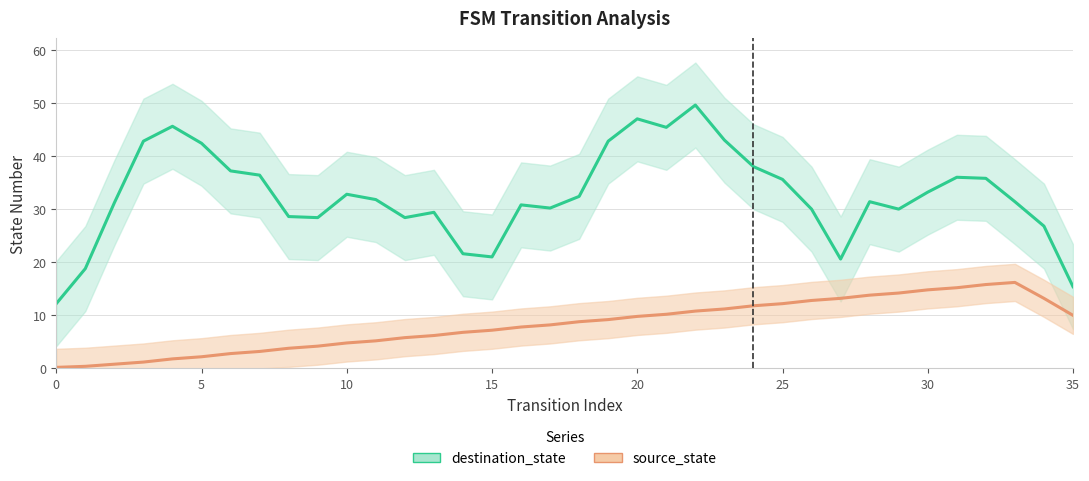

True or false: destination_state and source_state cross at least once.

False